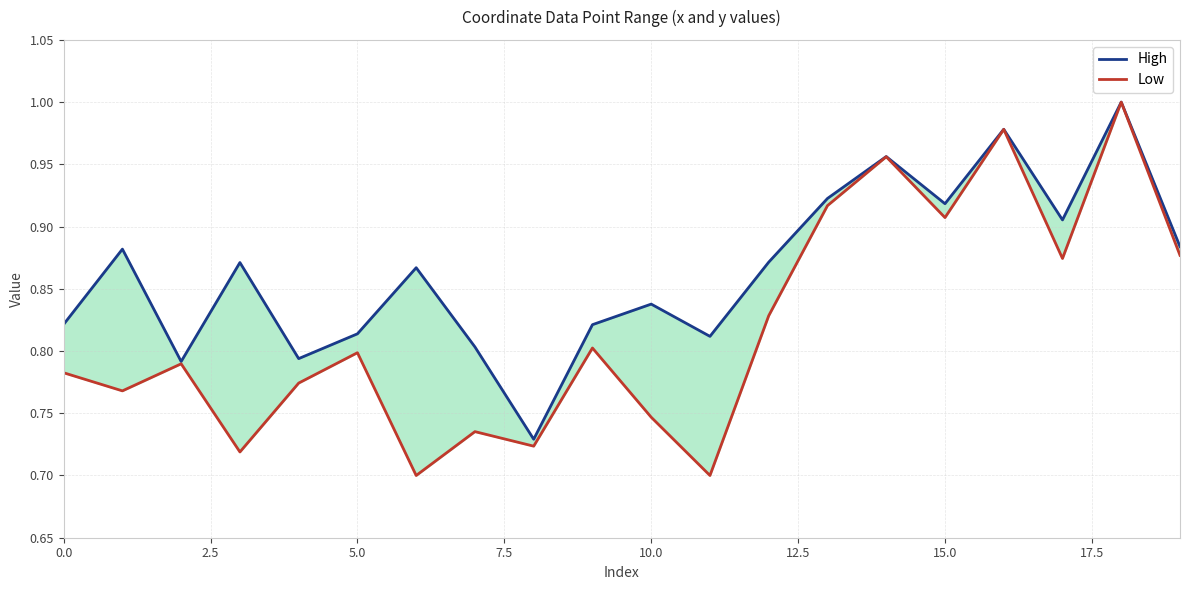

What position from the right is 12?

8